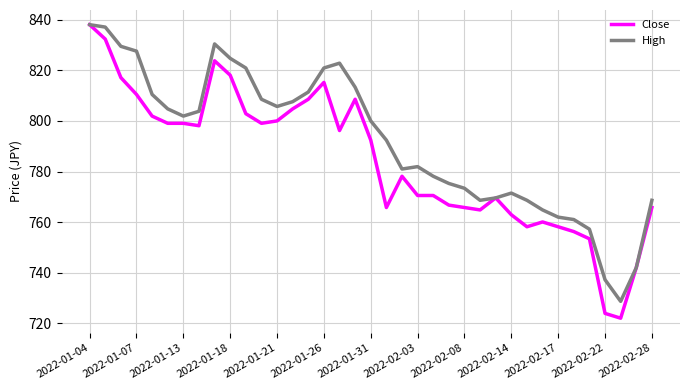

What is the highest value of the Close series?

838.1